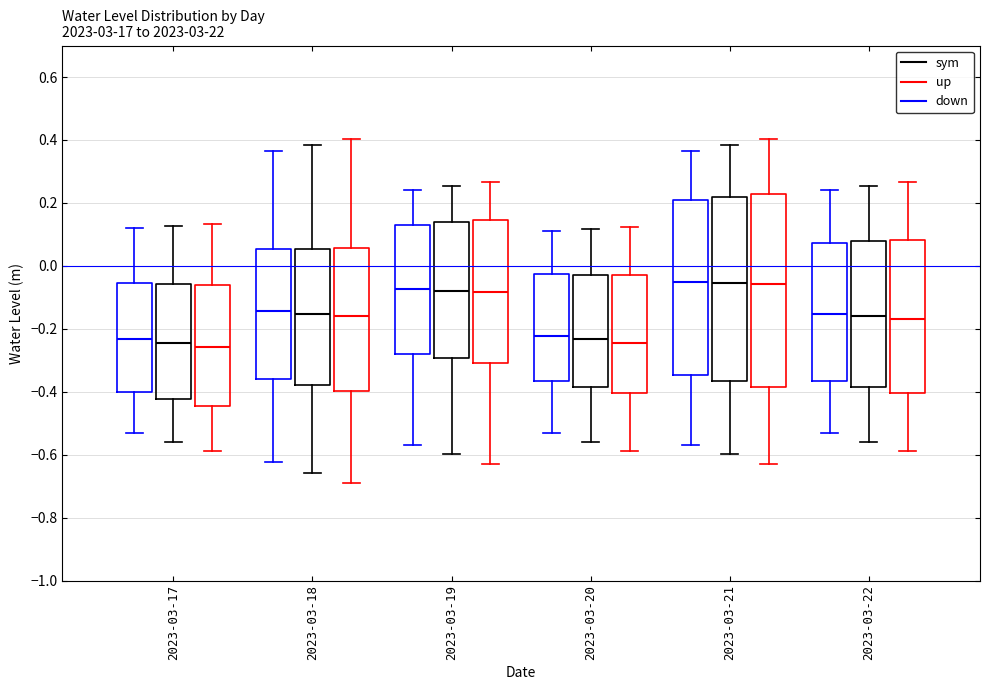

Where is the lower edge of the box for 2023-03-22 (up) on the y-axis? The values are not printed on the chart, so give them approximately, as read against the axis.

-0.40